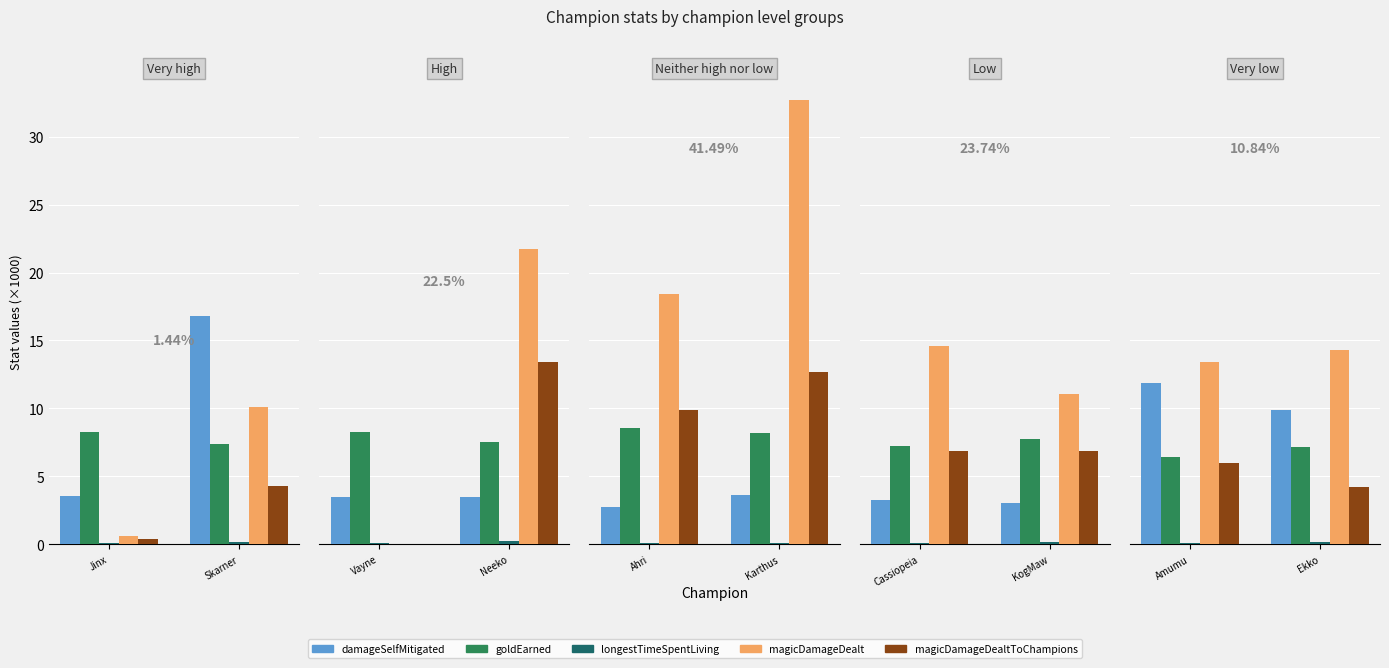

What is the sum of the goldEarned values at Skarner and Jinx?

15.7